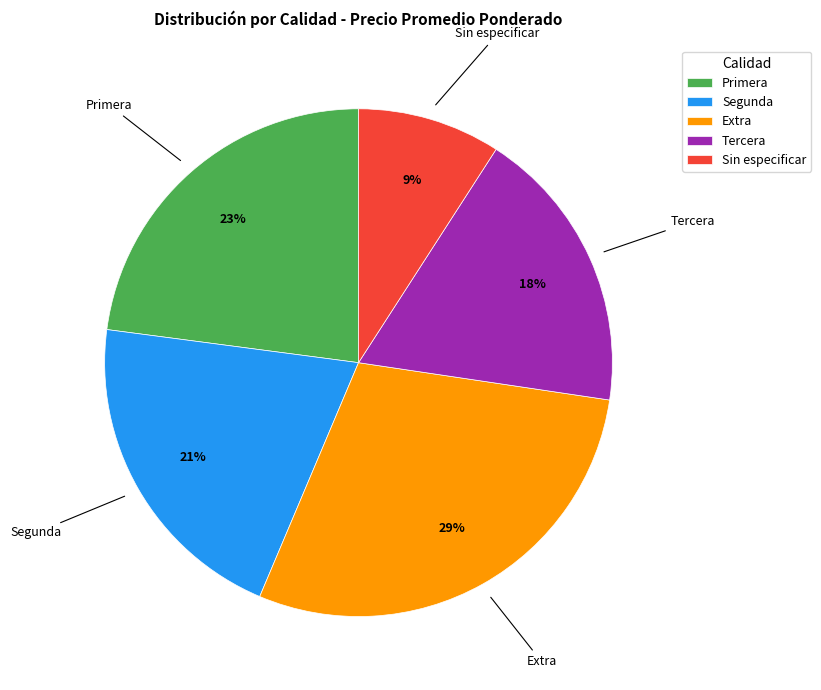

The Segunda slice represents 12% of the pie. True or false?

False